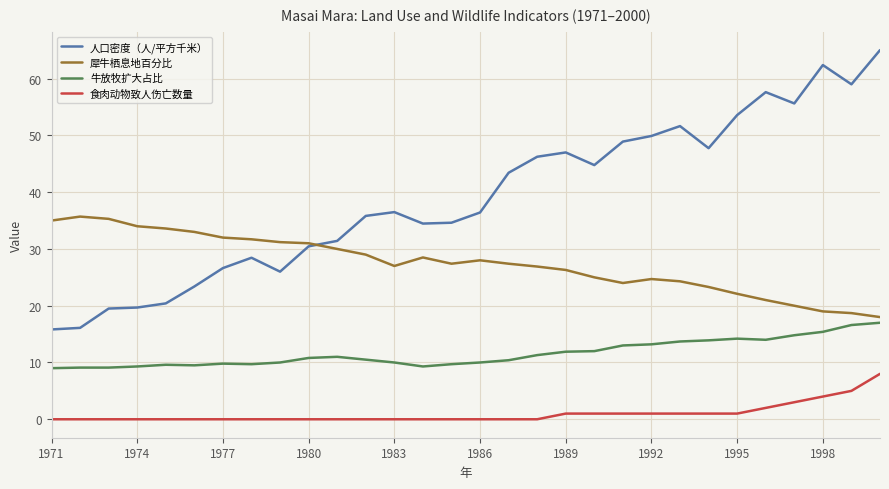

What is the greatest value displayed?

65.0